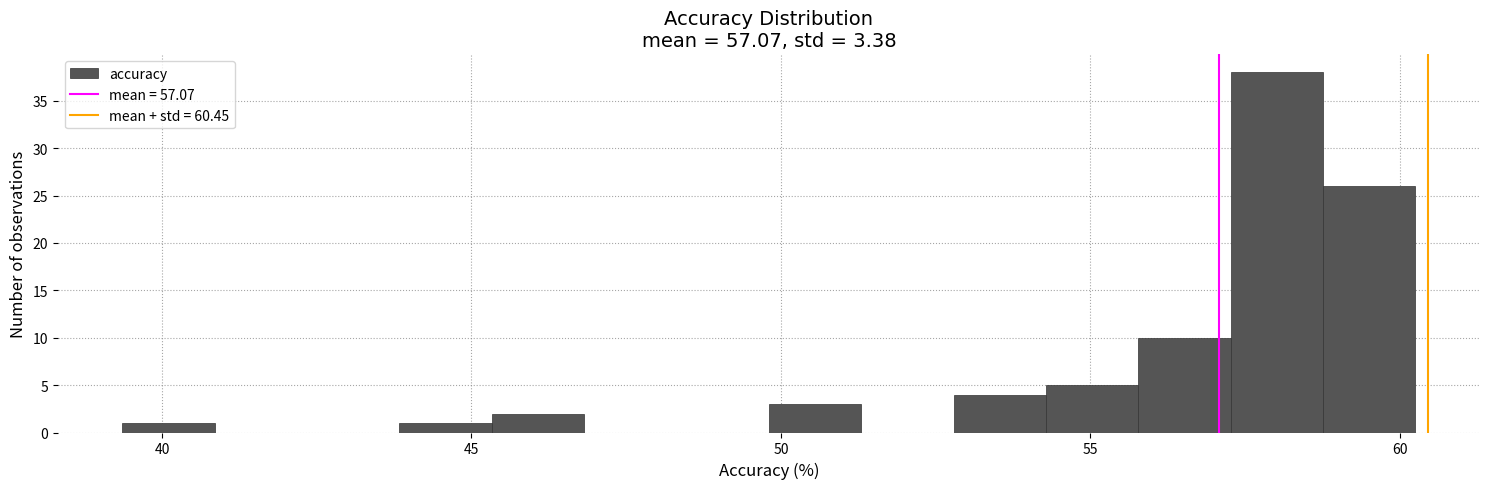

Around what value on the x-axis is the tallest bar? Give the approximate position of its centre, as read against the axis.

58.0